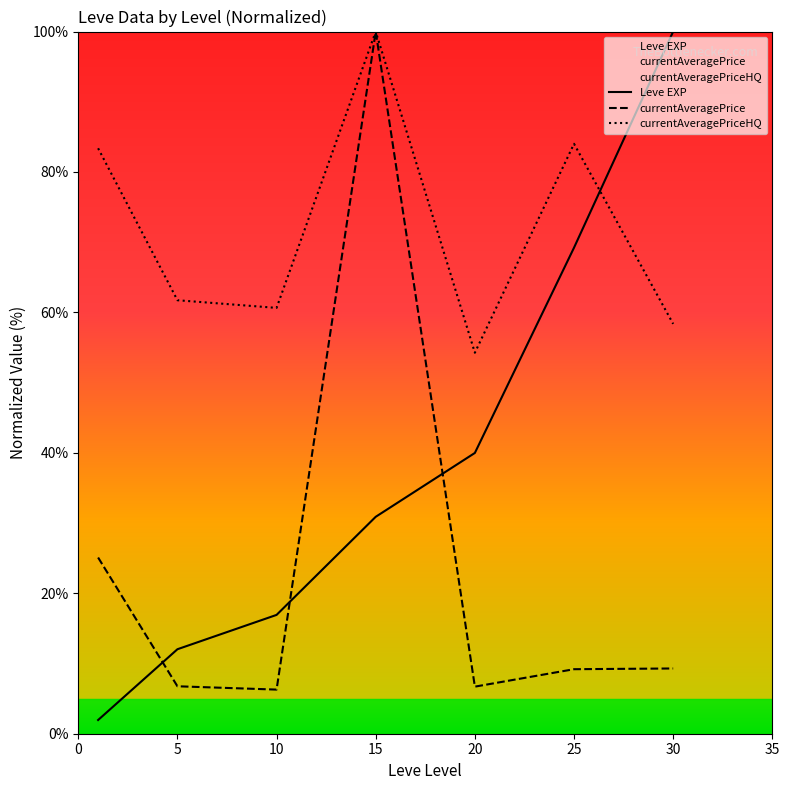

Does the chart display data point markers on the line(s)?

No